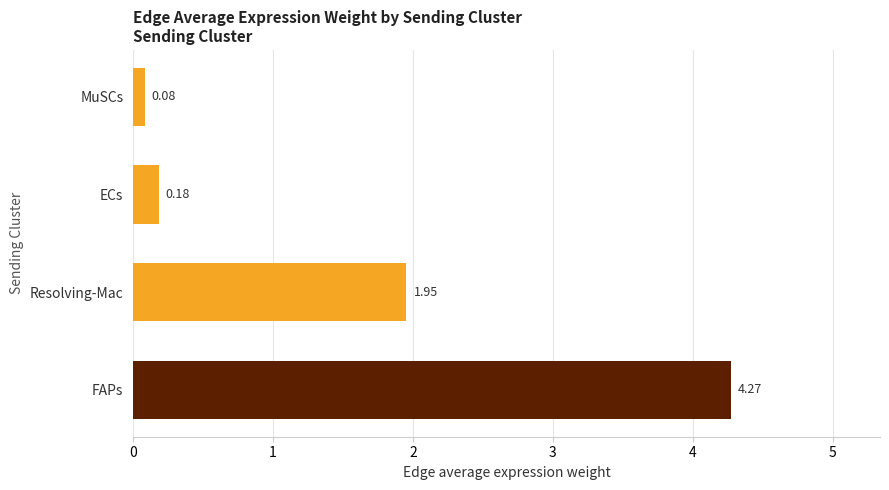

List the labels in order of value, largest first.

FAPs, Resolving-Mac, ECs, MuSCs